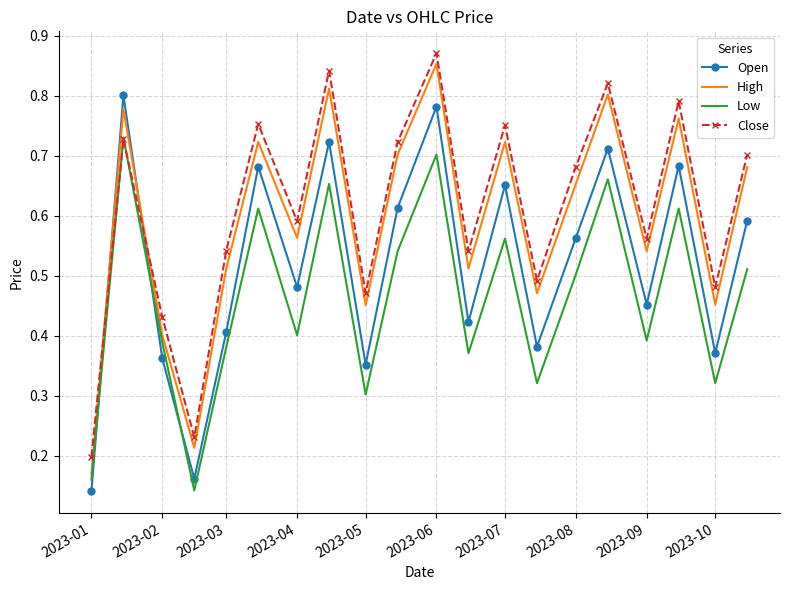

True or false: High and Open cross at least once.

True